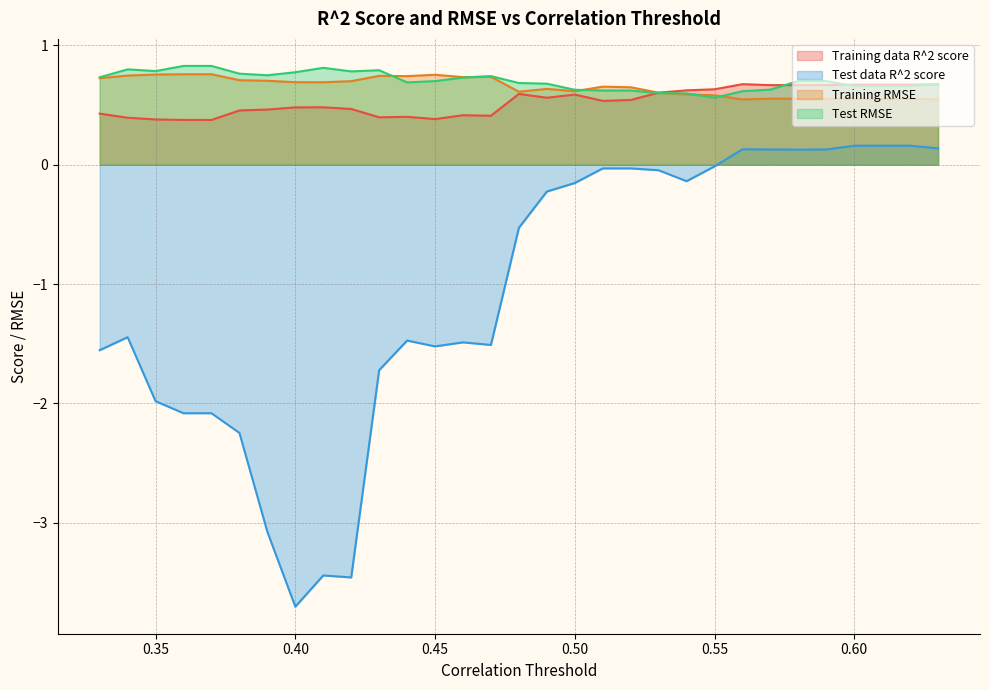

Reading right to left, transcribe all the data shown in this chart.

Training data R^2 score: 0.7	0.7	0.7	0.7	0.7	0.7	0.7	0.7	0.6	0.6	0.6	0.5	0.5	0.6	0.6	0.6	0.4	0.4	0.4	0.4	0.4	0.5	0.5	0.5	0.5	0.5	0.4	0.4	0.4	0.4	0.4
Test data R^2 score: 0.1	0.2	0.2	0.2	0.1	0.1	0.1	0.1	-0.0	-0.1	-0.0	-0.0	-0.0	-0.2	-0.2	-0.5	-1.5	-1.5	-1.5	-1.5	-1.7	-3.5	-3.4	-3.7	-3.1	-2.2	-2.1	-2.1	-2.0	-1.4	-1.6
Training RMSE: 0.5	0.6	0.6	0.6	0.6	0.6	0.6	0.5	0.6	0.6	0.6	0.6	0.7	0.6	0.6	0.6	0.7	0.7	0.8	0.7	0.7	0.7	0.7	0.7	0.7	0.7	0.8	0.8	0.8	0.7	0.7
Test RMSE: 0.7	0.7	0.7	0.7	0.7	0.7	0.6	0.6	0.6	0.6	0.6	0.6	0.6	0.6	0.7	0.7	0.7	0.7	0.7	0.7	0.8	0.8	0.8	0.8	0.7	0.8	0.8	0.8	0.8	0.8	0.7